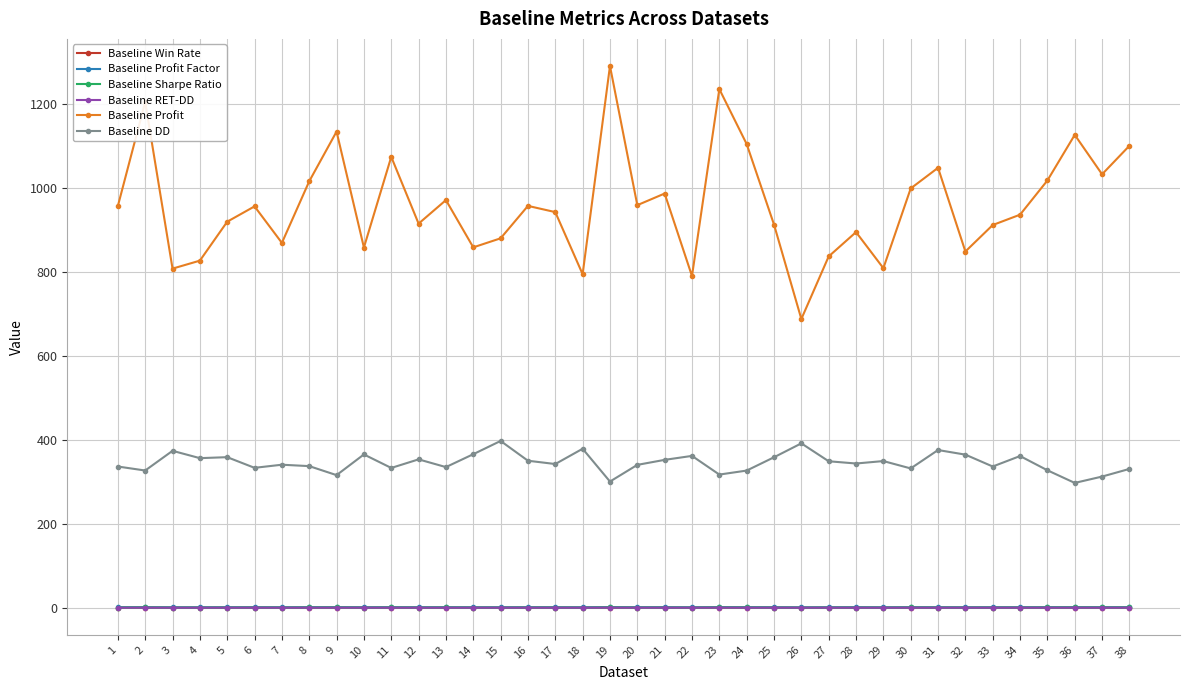

What is the total value across all series at 14?

1229.7